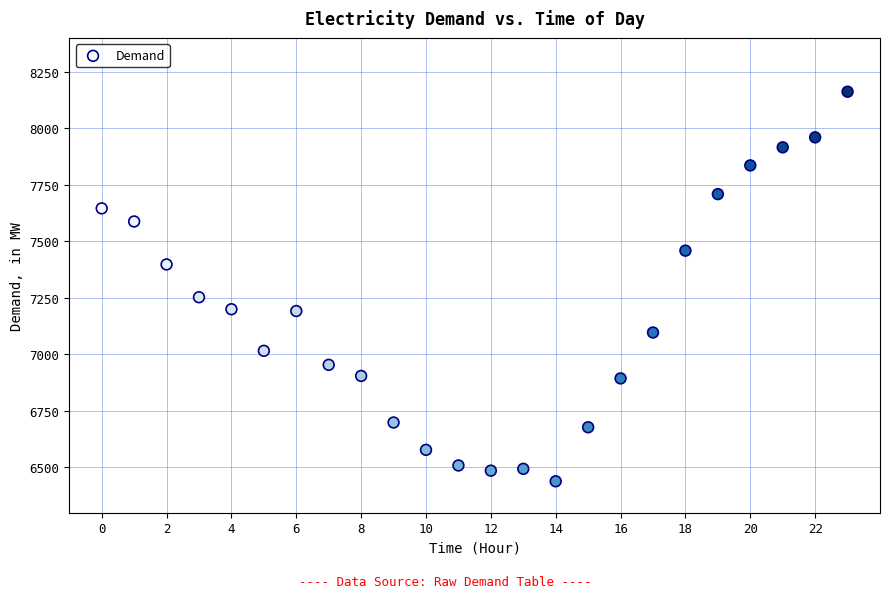

What Y value in the scatter plot is closest to 7300?

7253